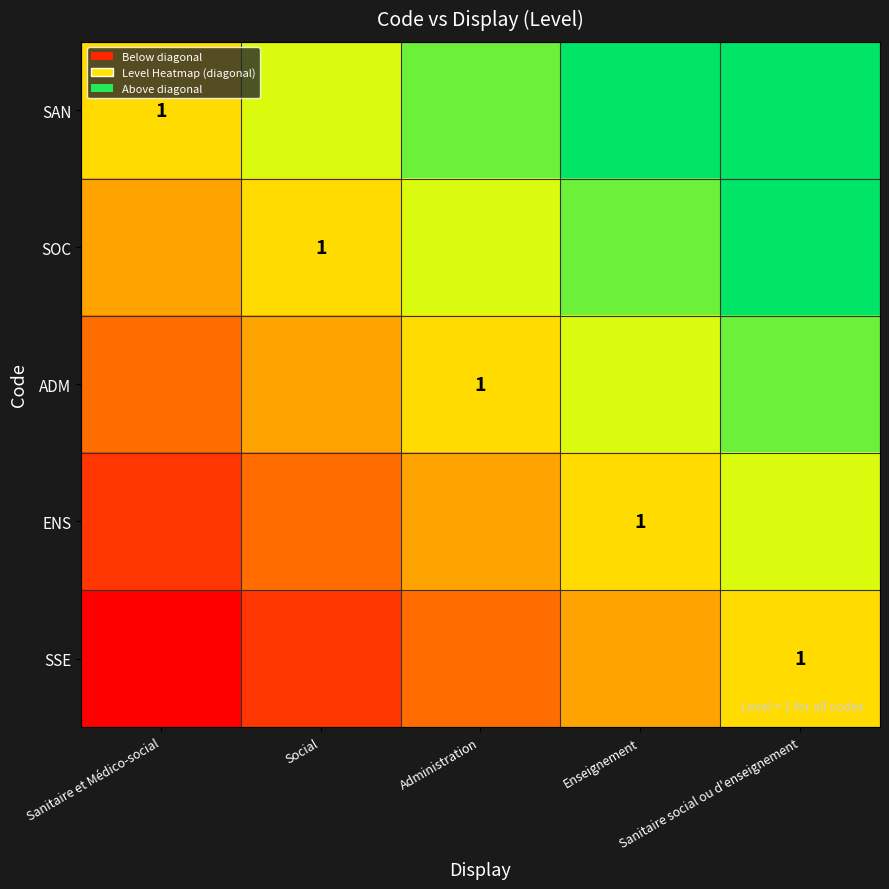

The value of SSE at Sanitaire social ou d'enseignement is 0.5. True or false?

False